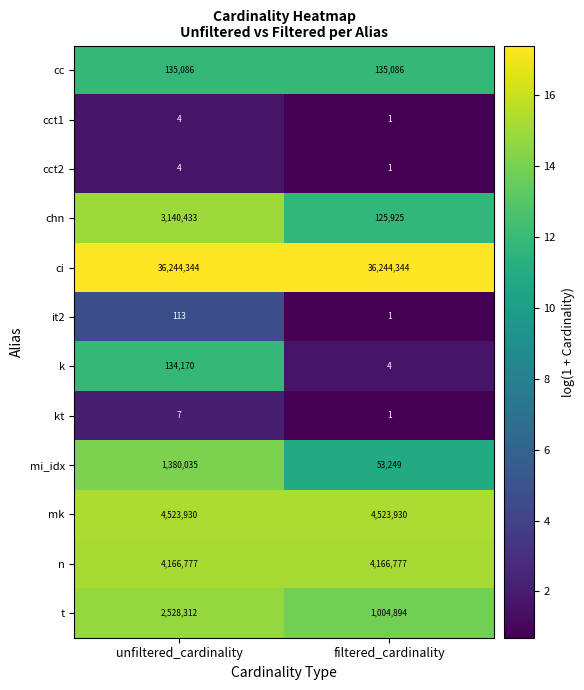

Reading left to right, transcribe all the data shown in this chart.

cc: 135086	135086
cct1: 4	1
cct2: 4	1
chn: 3140433	125925
ci: 36244344	36244344
it2: 113	1
k: 134170	4
kt: 7	1
mi_idx: 1380035	53249
mk: 4523930	4523930
n: 4166777	4166777
t: 2528312	1004894